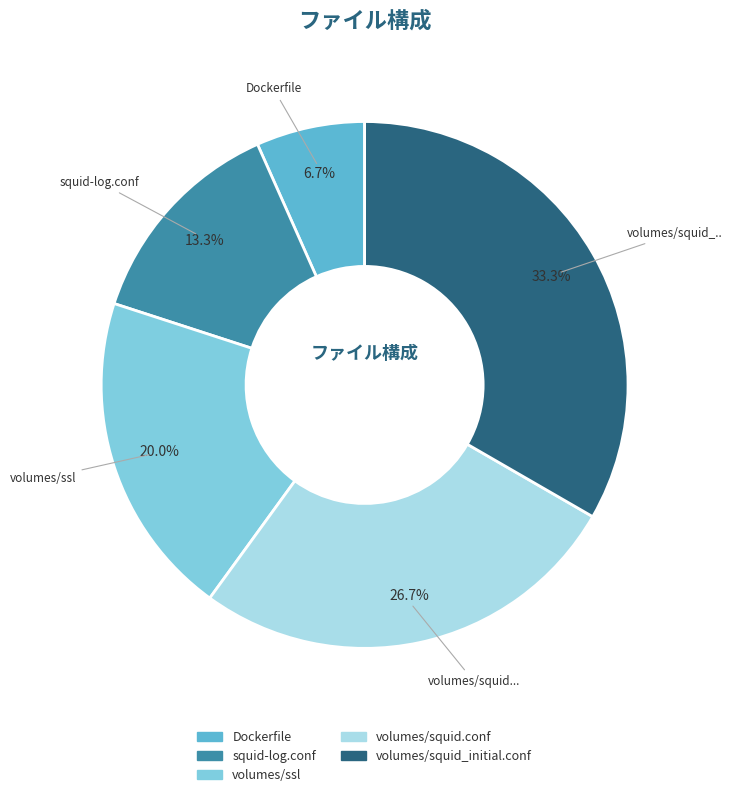

To the nearest percent, what is the average slice percentage?

20%